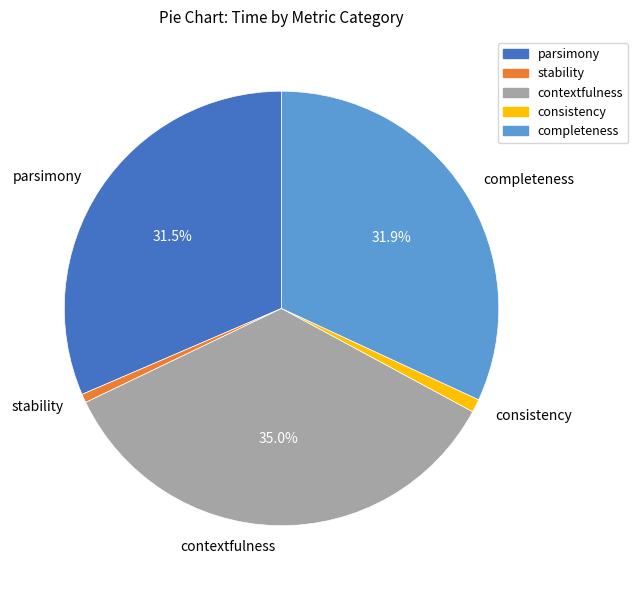

What is the largest slice in the pie chart?

contextfulness